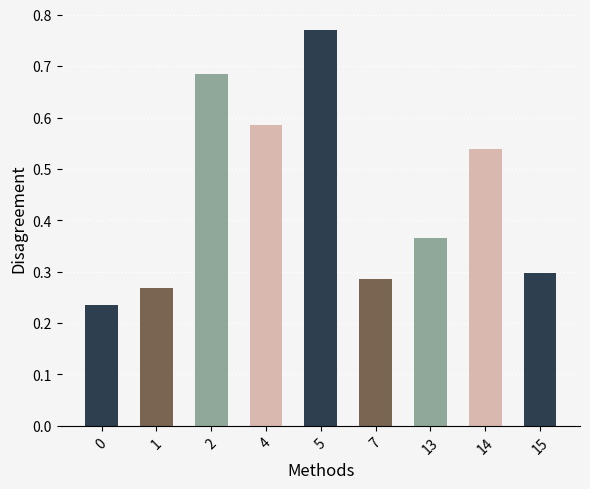

The value at 7 is 0.2. True or false?

False